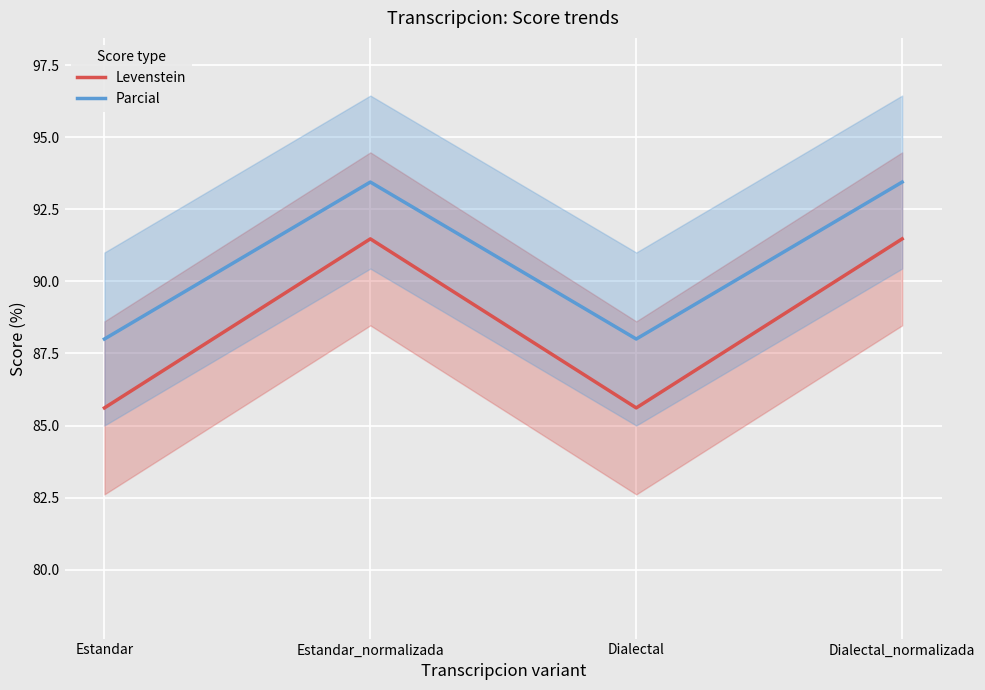

True or false: Levenstein and Parcial cross at least once.

False